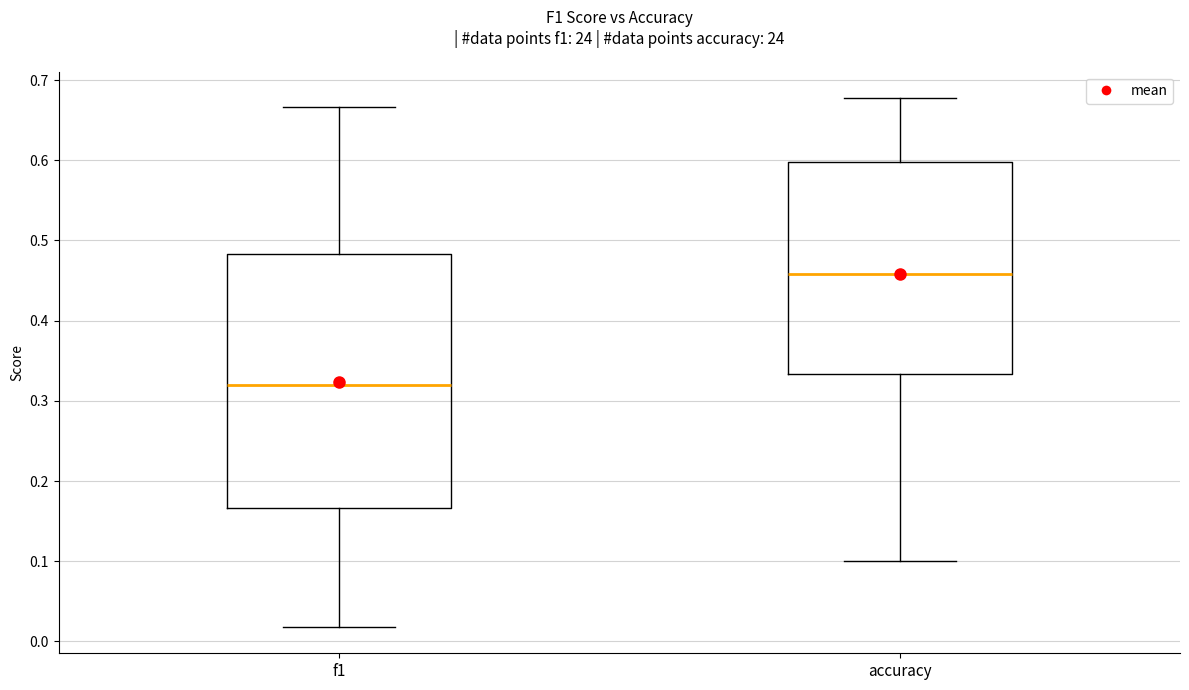

Reading left to right, transcribe this box plot: for each box, give where its median line is, the range the box spans, and where its two whiskers end, as read against the y-axis. The values are not printed on the chart, so give them approximately, as read against the axis.

f1: median 0.32, box 0.17 to 0.48, whiskers 0.02 to 0.67
accuracy: median 0.46, box 0.33 to 0.60, whiskers 0.10 to 0.68